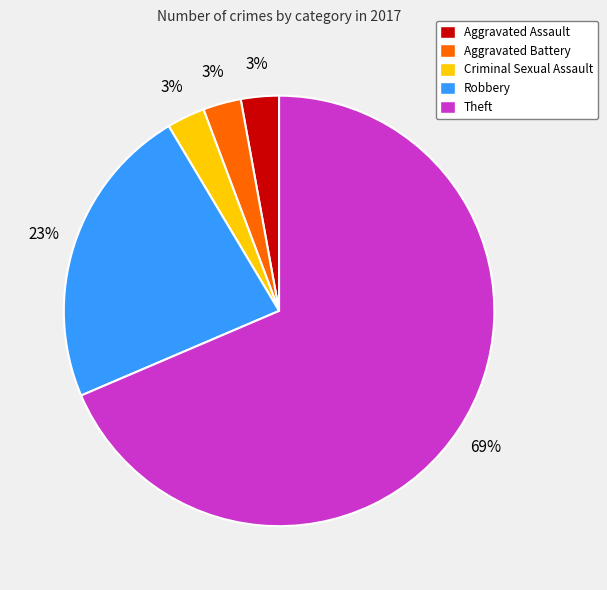

Is there a majority slice in this chart?

Yes